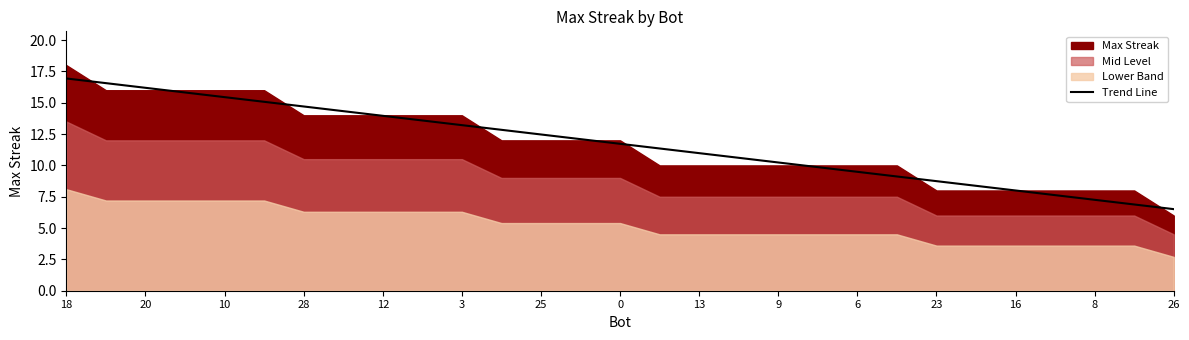

The value of Trend Line at 25 is 18.7. True or false?

False